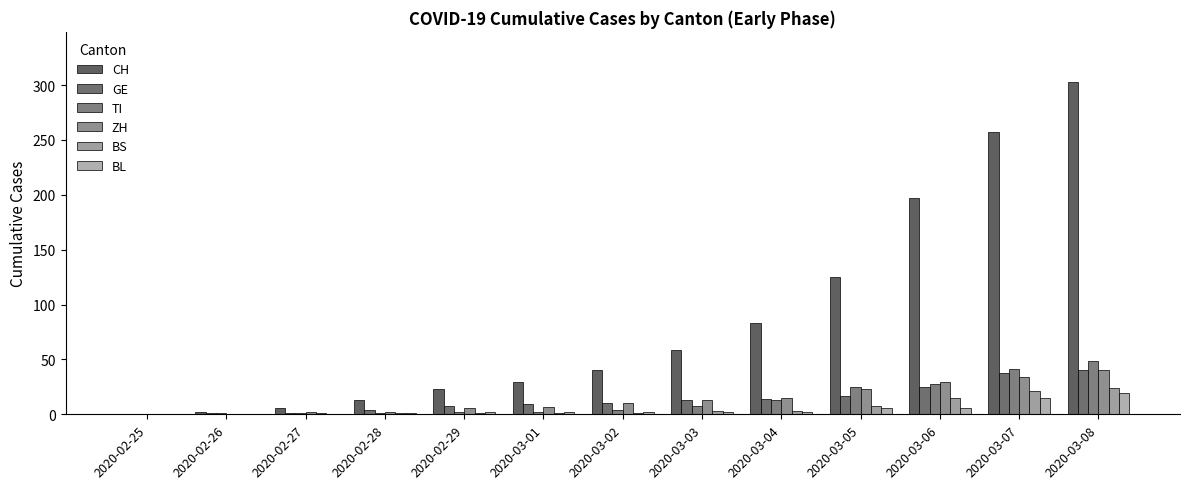

Count the number of data series in this chart.

6